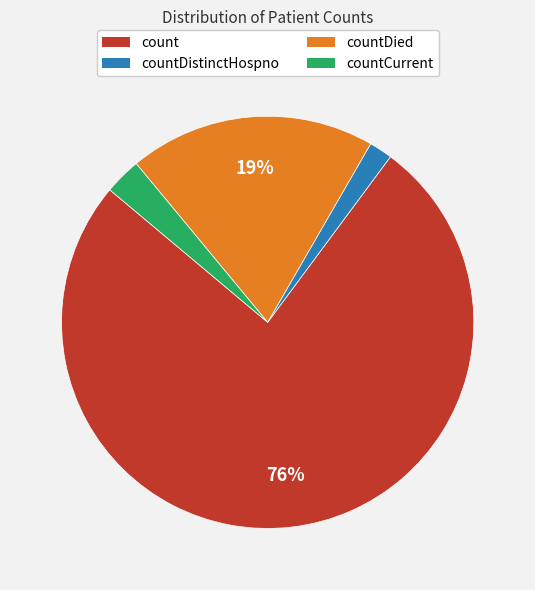

To the nearest percent, what is the difference between the largest and smallest slice percentages?

74%